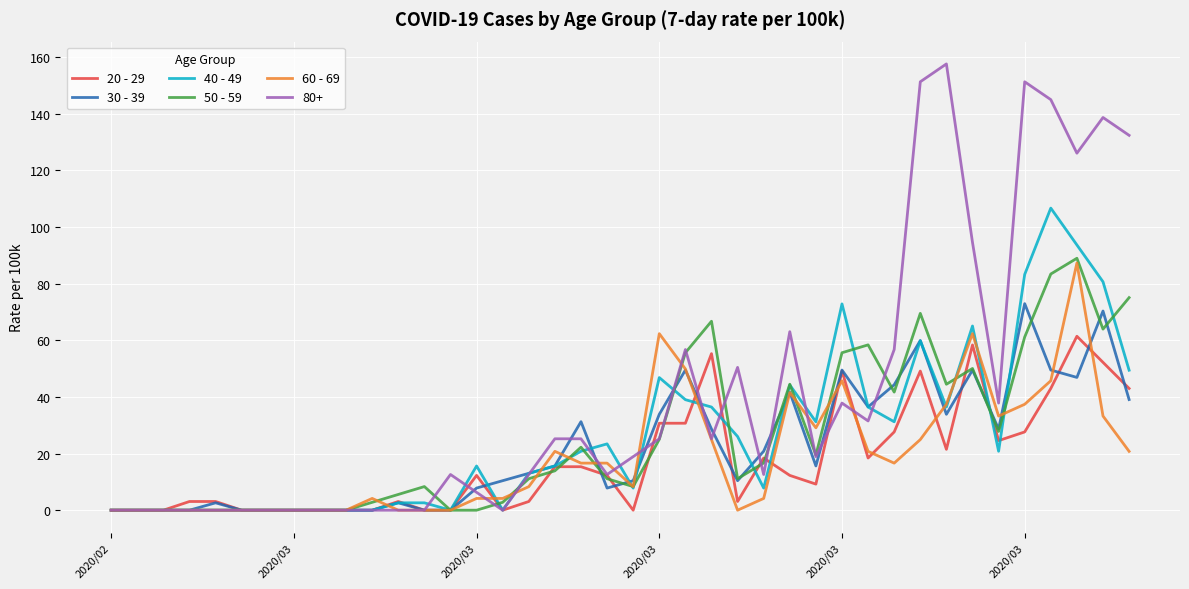

Which series has the largest range (max minus min)?

80+